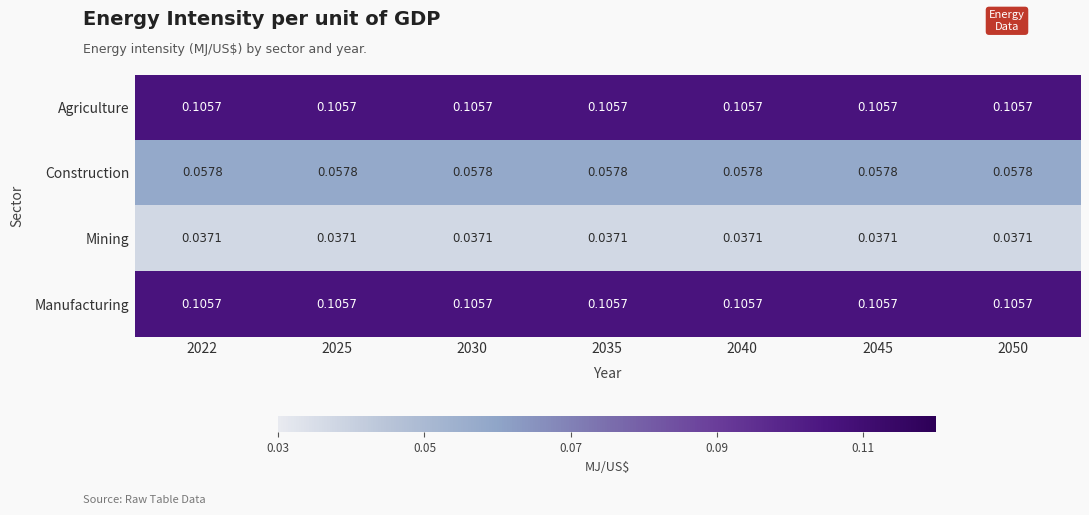

Is the value of Manufacturing at 2045 greater than the value of Mining at 2050?

Yes